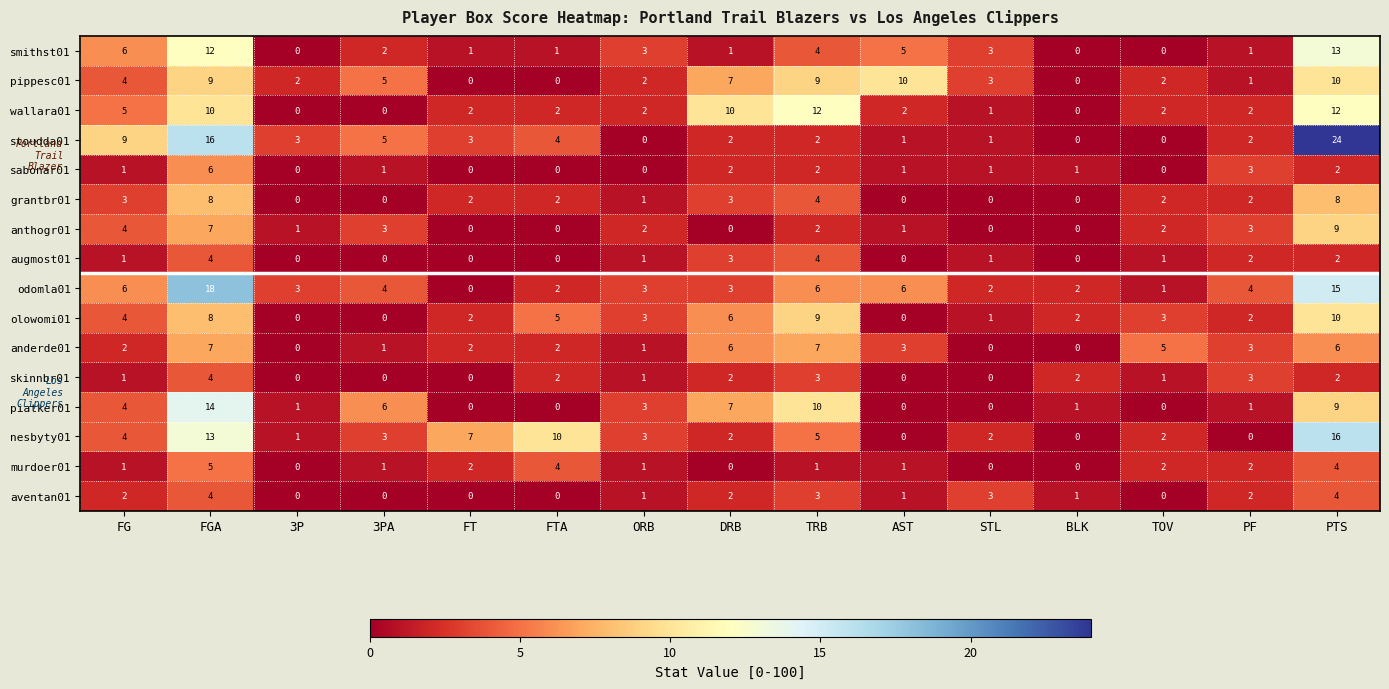

What is the difference between the second highest and minimum values in the piatker01 series?

10